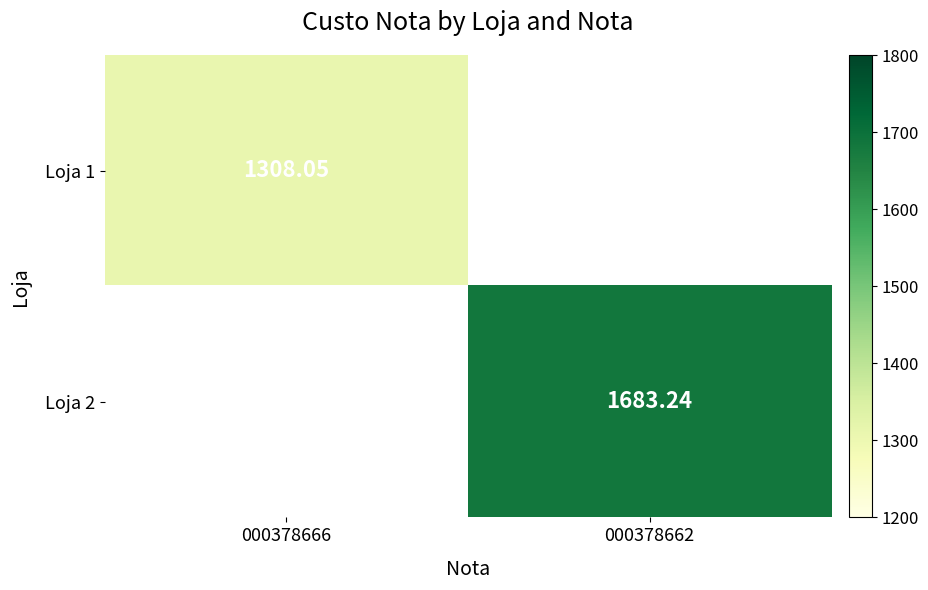

What is the greatest value displayed?

1683.2